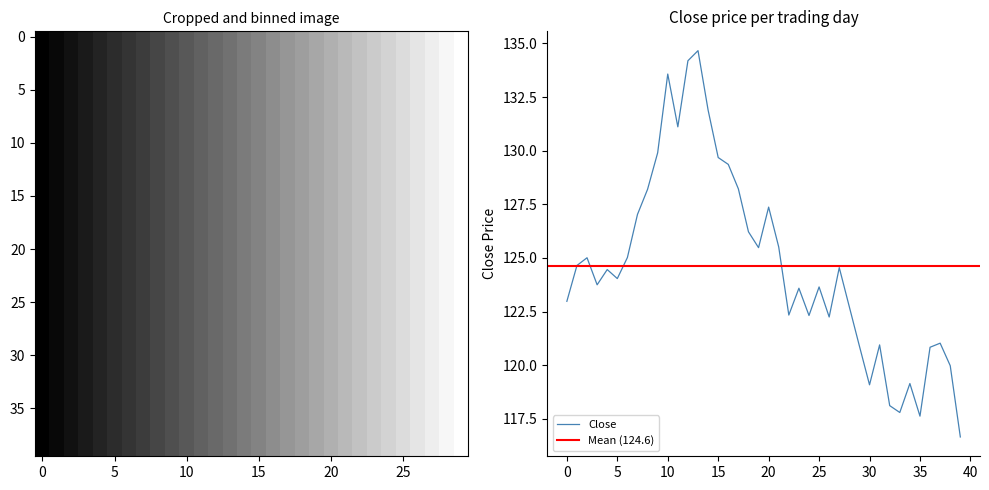

Does the chart display data point markers on the line(s)?

No